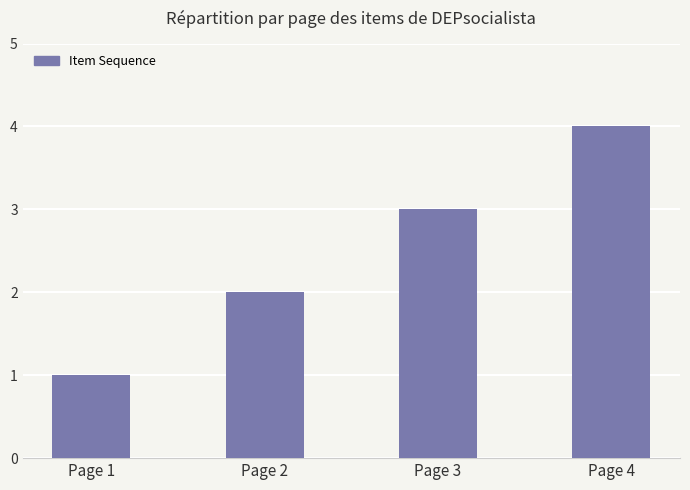

Between Page 2 and Page 4, which is larger?

Page 4